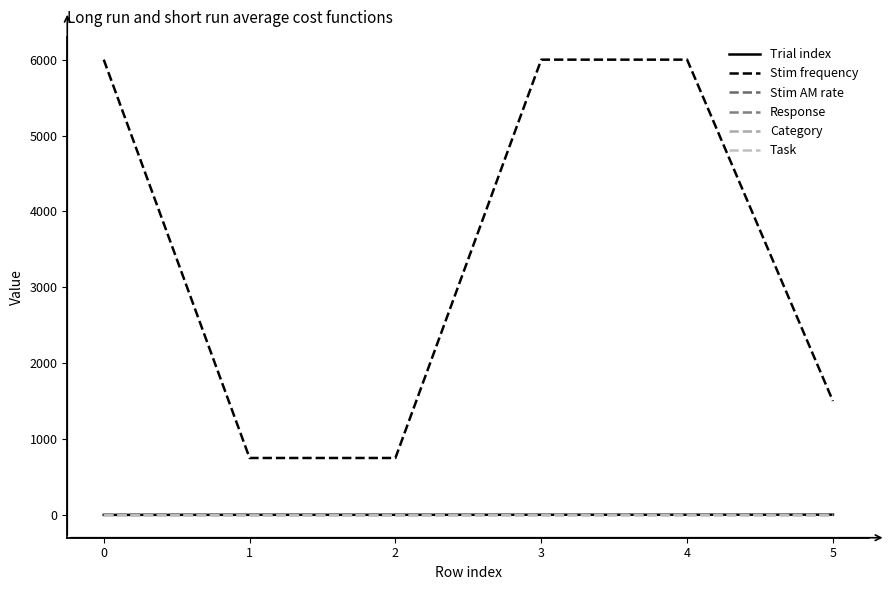

What is the highest value of the Stim AM rate series?

6.8